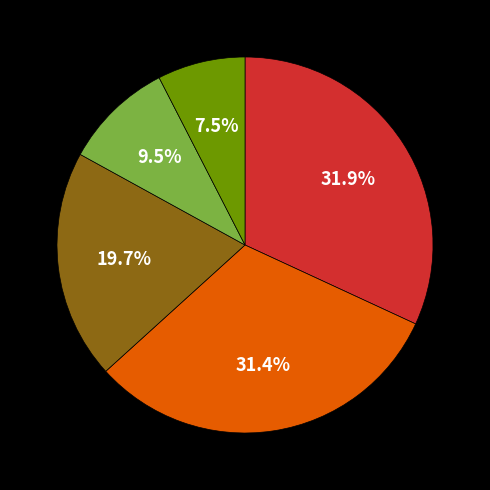

How many slices are in this pie chart?

5